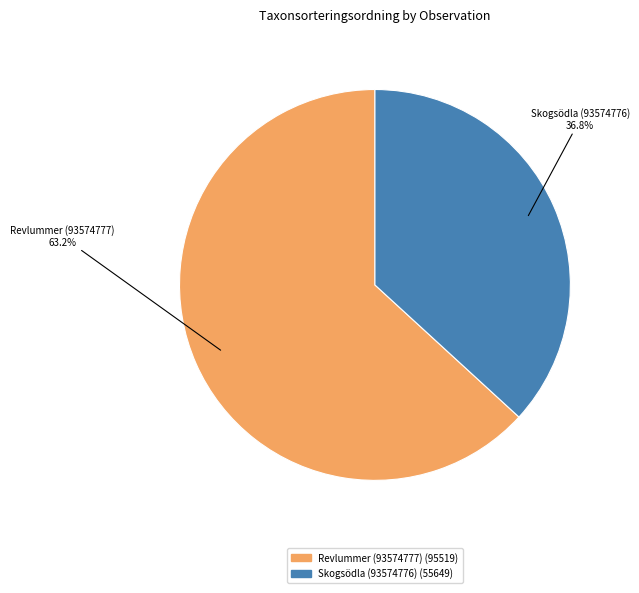

To the nearest percent, what is the difference between the largest and smallest slice percentages?

26%